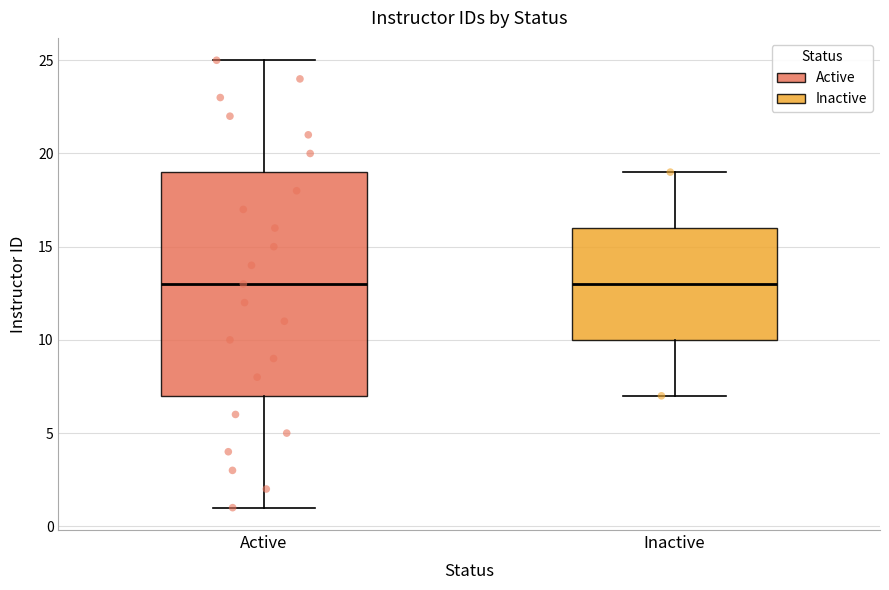

Where is the lower edge of the box for Inactive on the y-axis? The values are not printed on the chart, so give them approximately, as read against the axis.

10